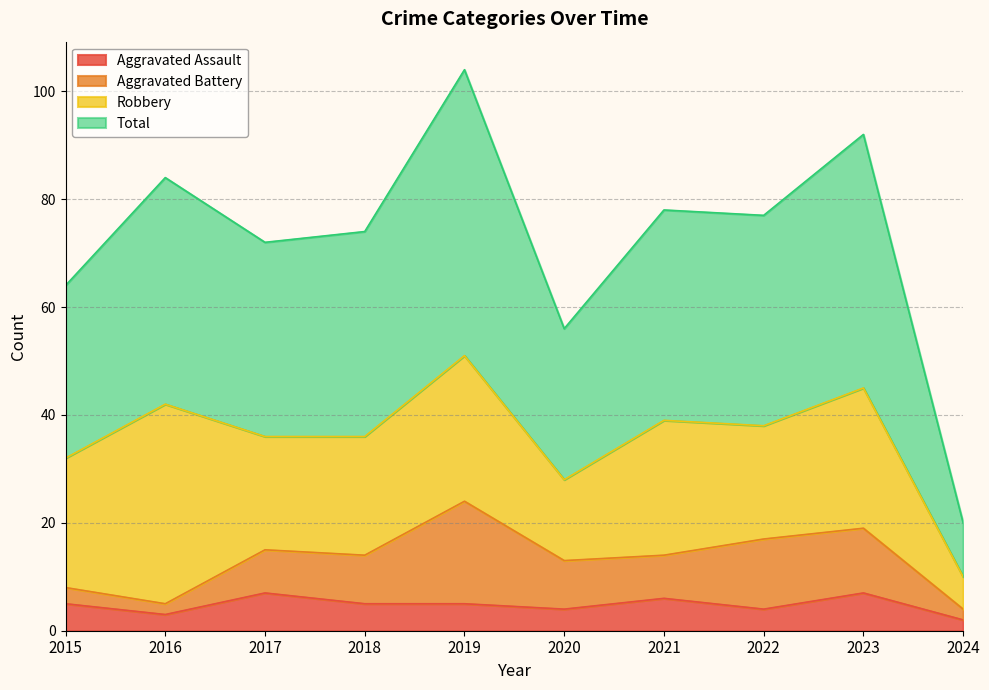

What value does the Aggravated Assault series have at 2022?

4